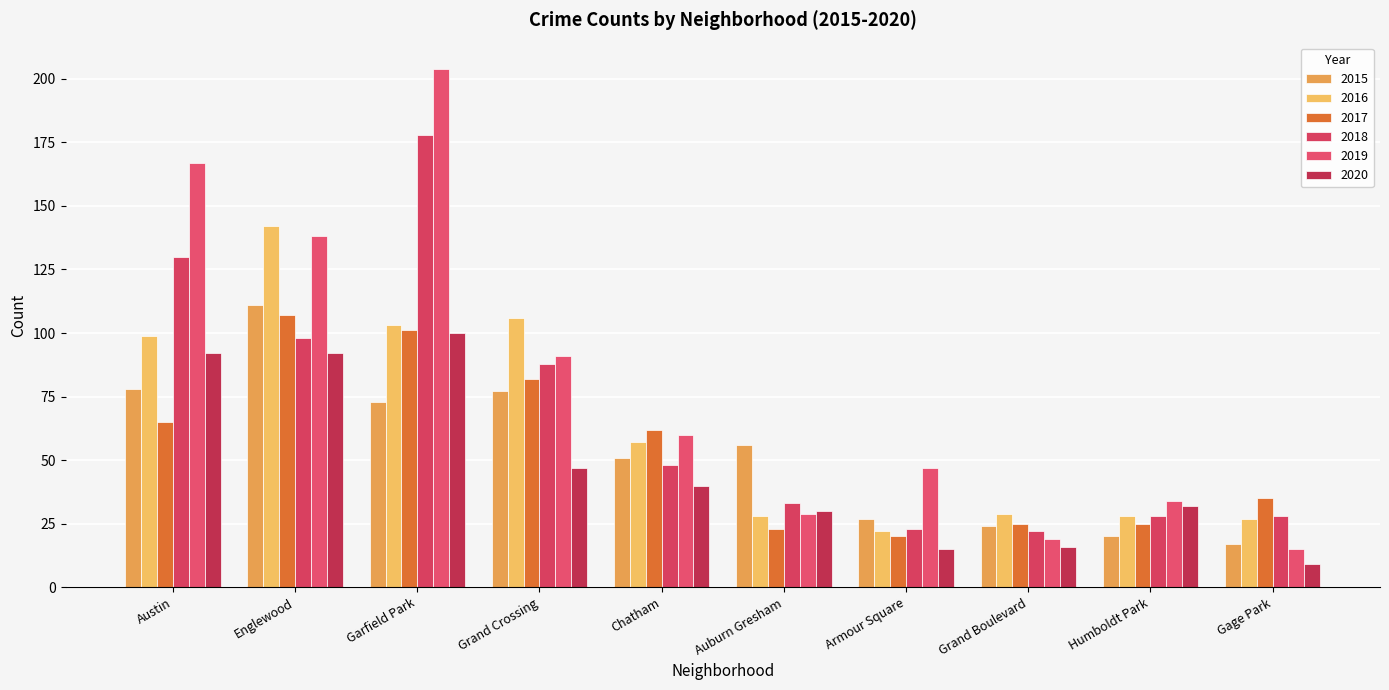

True or false: 2015 has a value of 97 at Auburn Gresham.

False